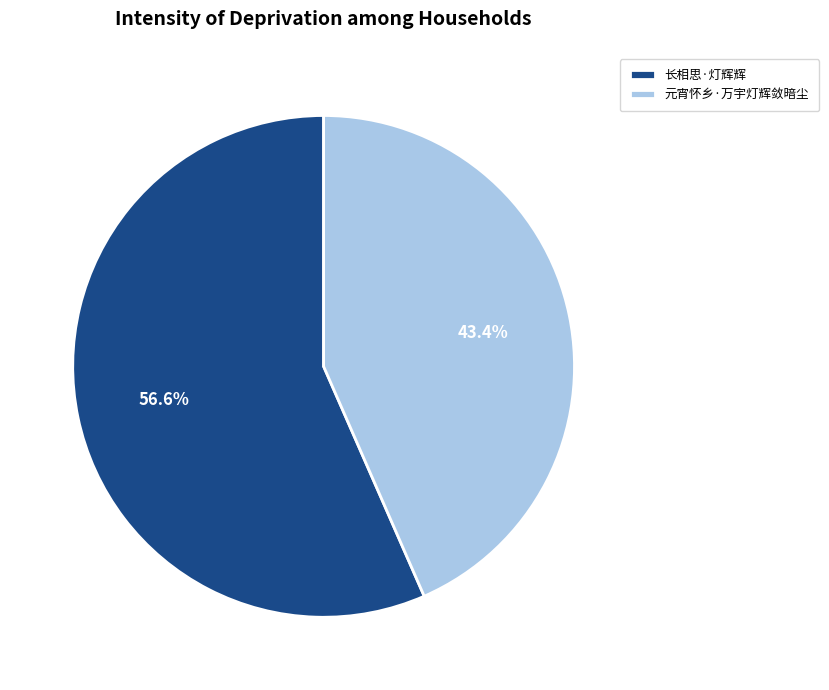

Which category has the smallest portion of the pie?

元宵怀乡·万宇灯辉敛暗尘